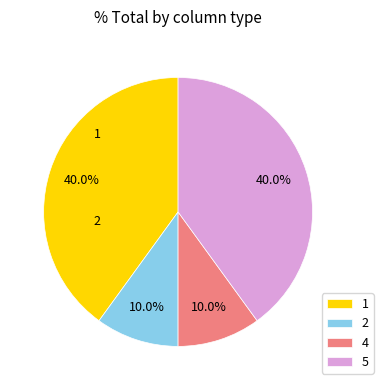

To the nearest percent, what is the average slice percentage?

25%